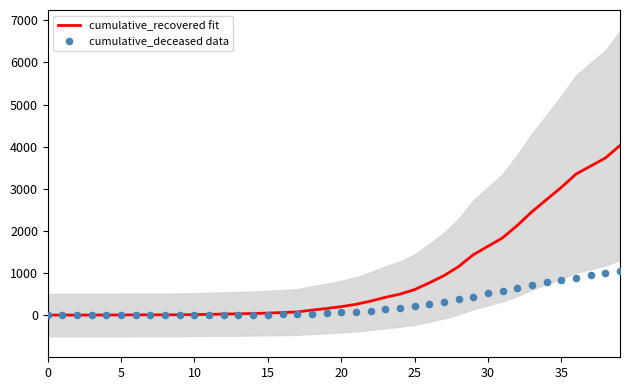

At how many categories does at least one series exceed 3071?

4